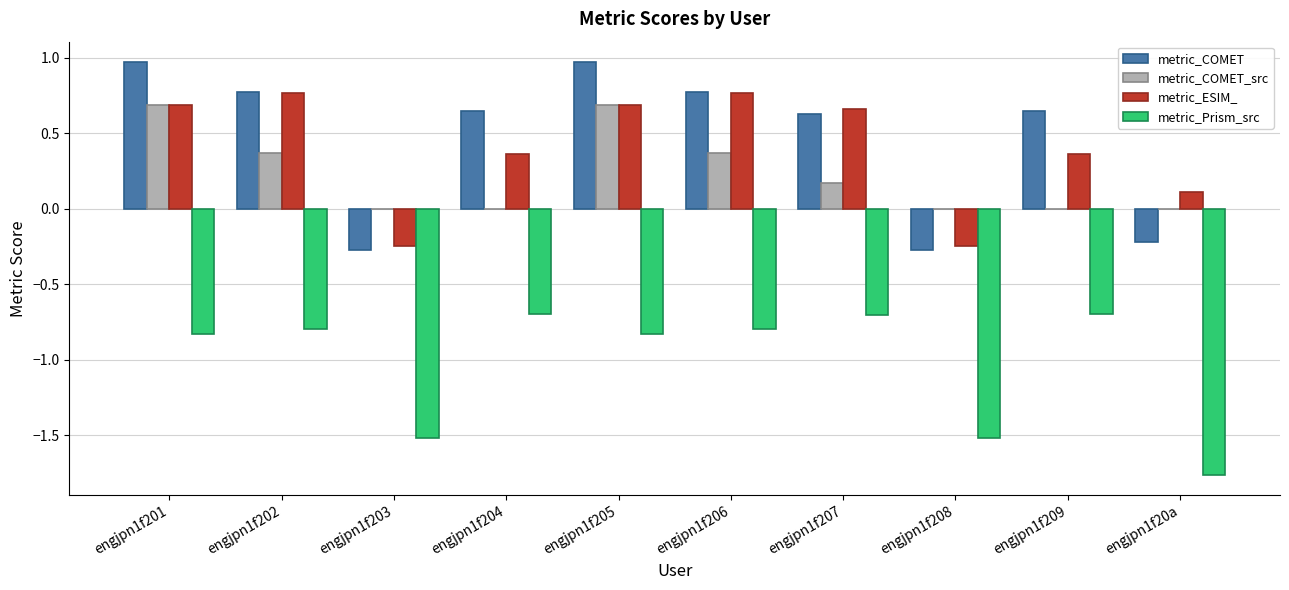

How many values in metric_ESIM_ are above zero?

8